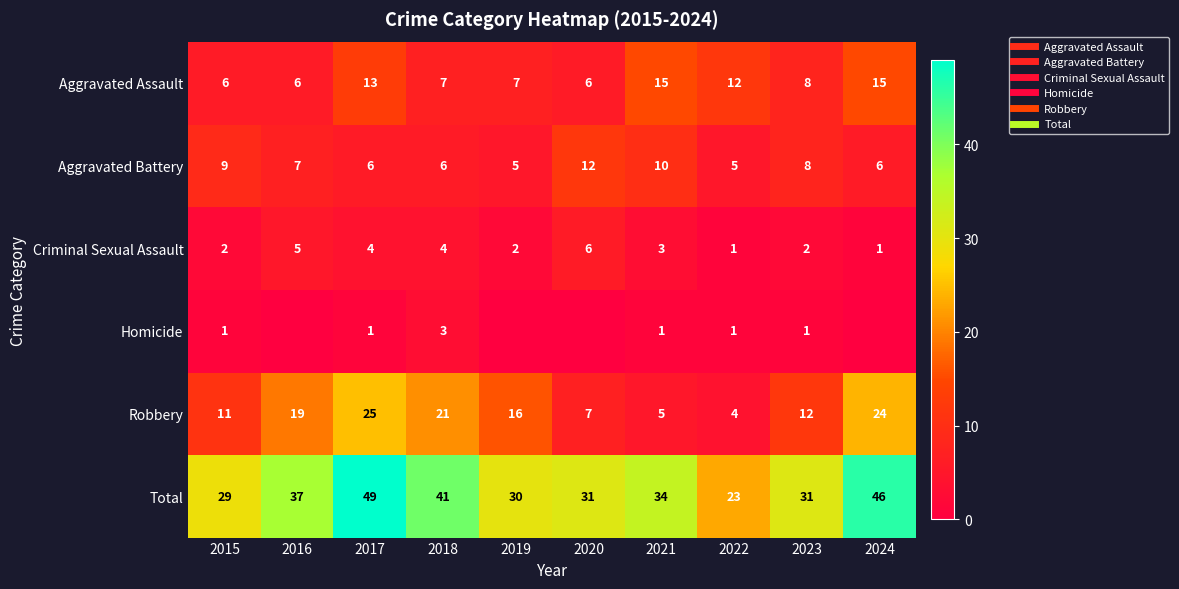

Rank the categories by Homicide value from lowest to highest.

2016, 2019, 2020, 2024, 2015, 2017, 2021, 2022, 2023, 2018